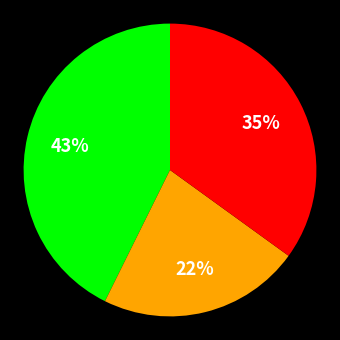

Does any single category account for the majority?

No